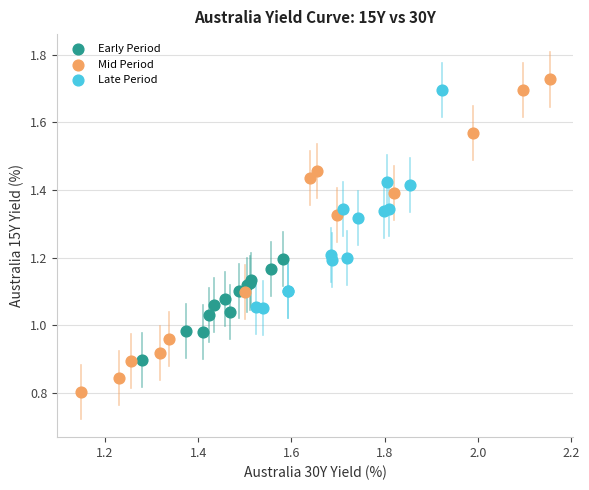

Which series reaches the minimum Y coordinate?

Mid Period